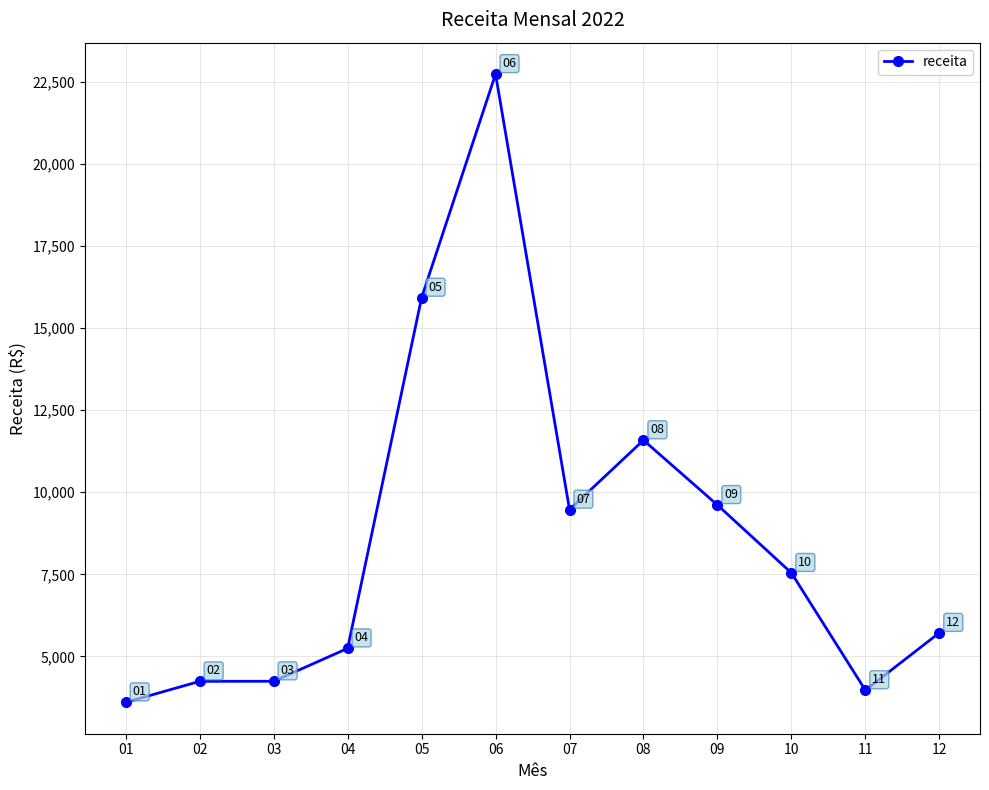

The chart shows a value of 2266 at 02. True or false?

False